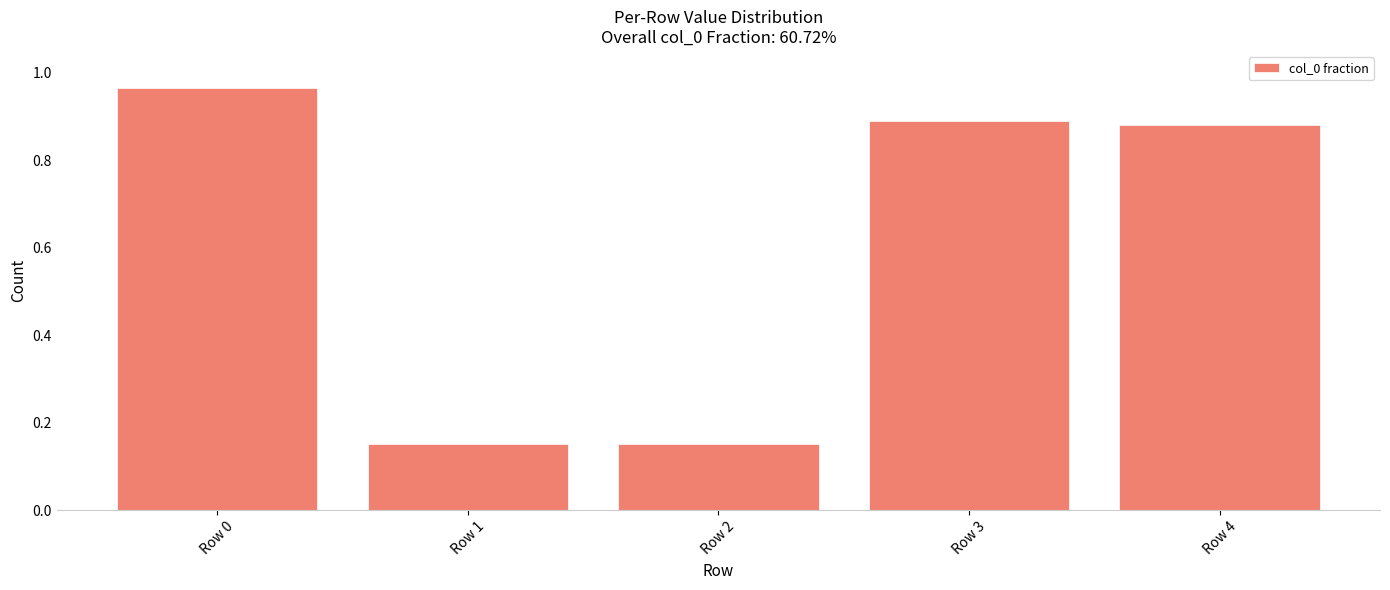

Which has a higher value, Row 3 or Row 0?

Row 0